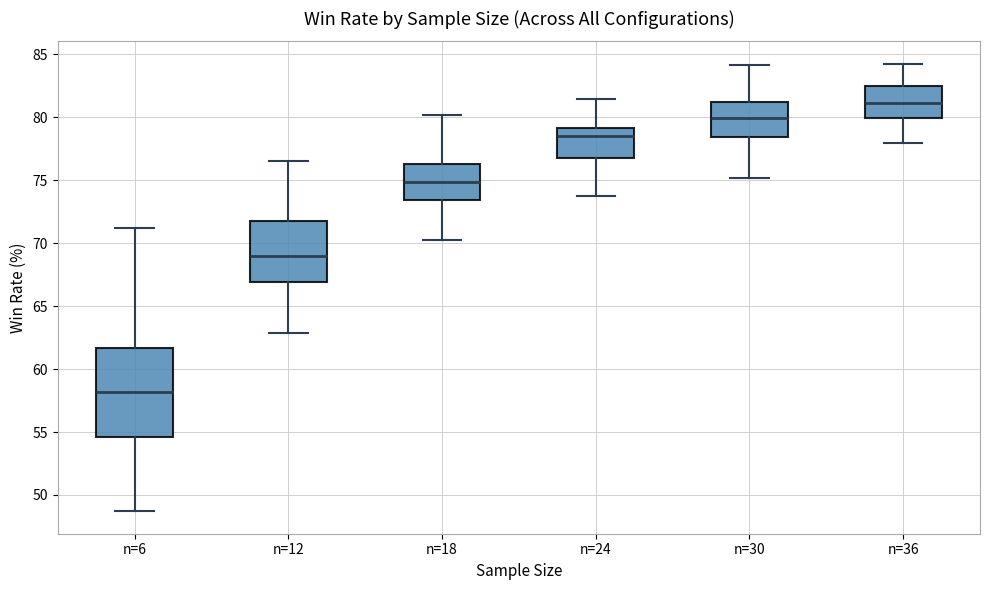

Where does the lower whisker of the box for n=6 end on the y-axis? The values are not printed on the chart, so give them approximately, as read against the axis.

48.5